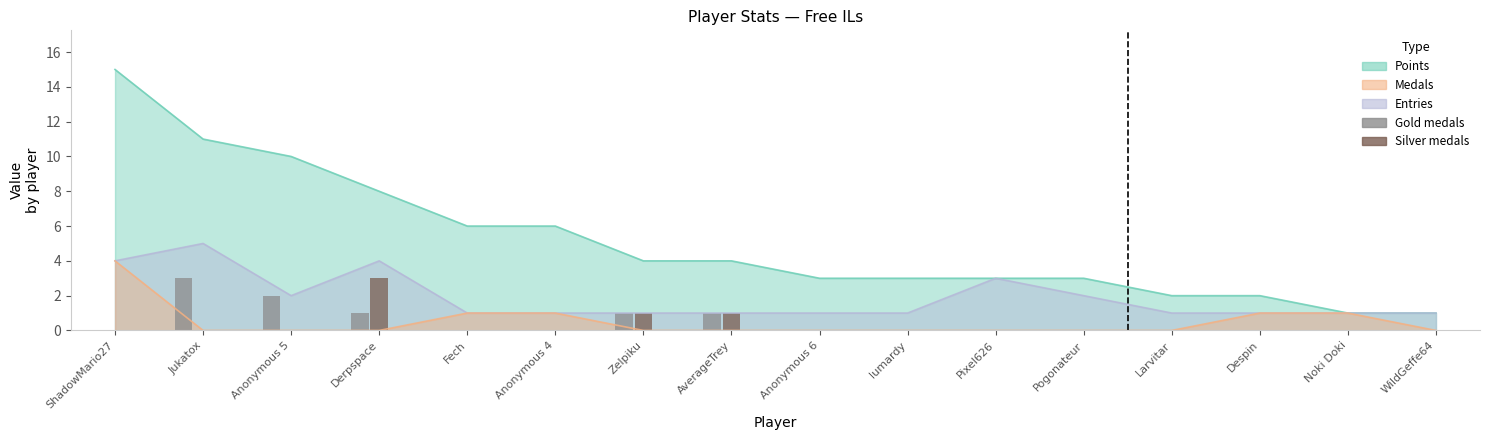

What position from the left is WildGeffe64?

16